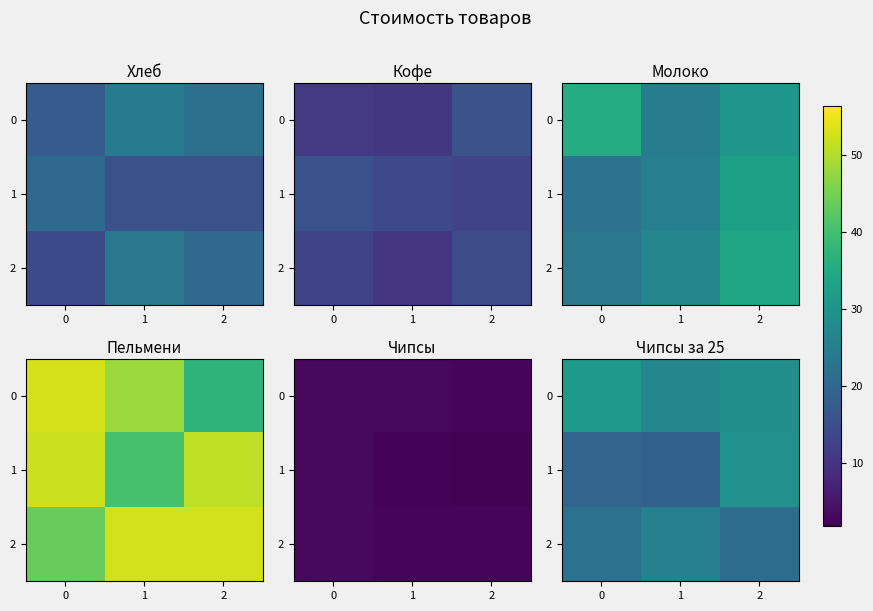

What is the total value across all series at 2?

79.2